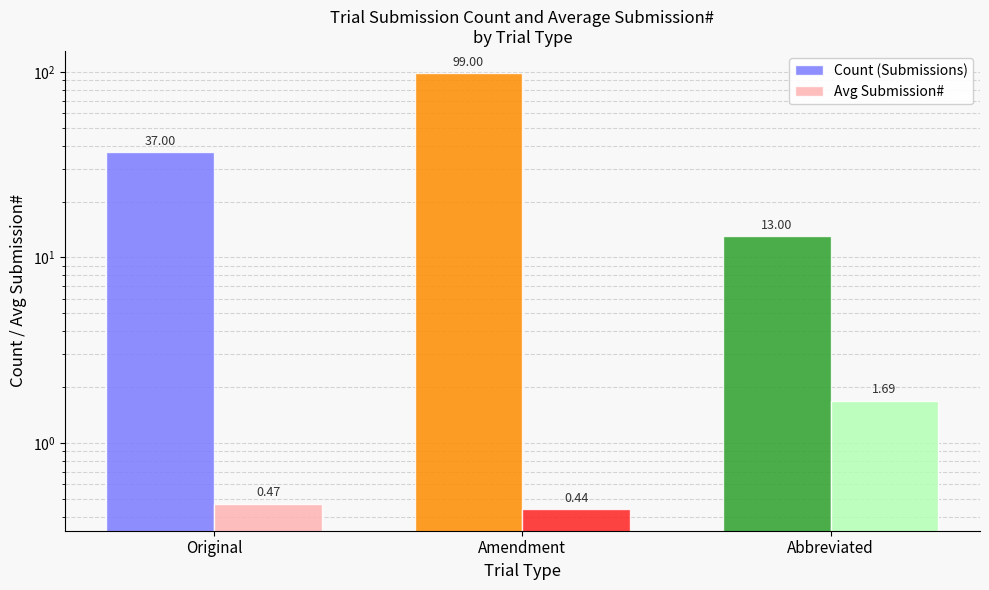

Read the Avg Submission# value at Original.

0.5